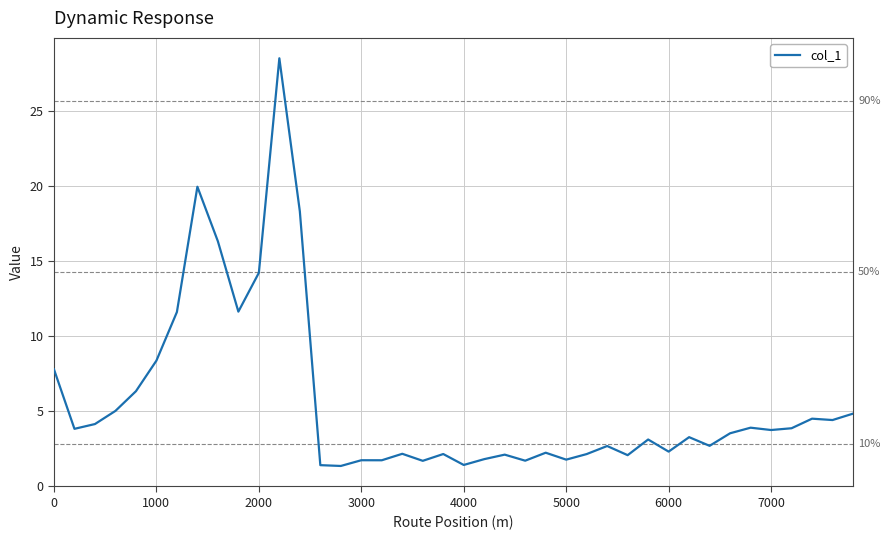

What is the smallest value displayed?

1.4